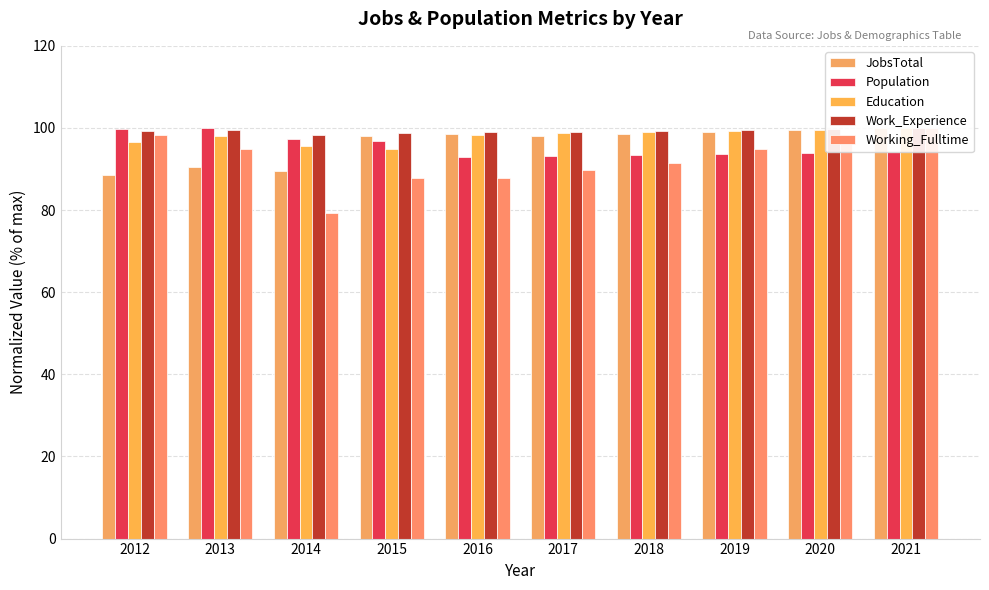

Where is JobsTotal nearest to the value 94?

2013